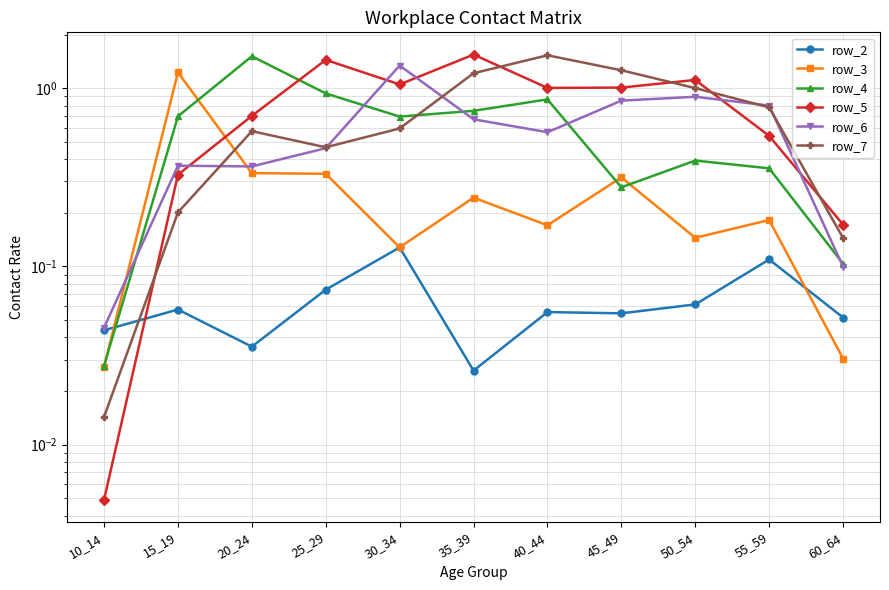

True or false: row_4 and row_7 cross at least once.

True